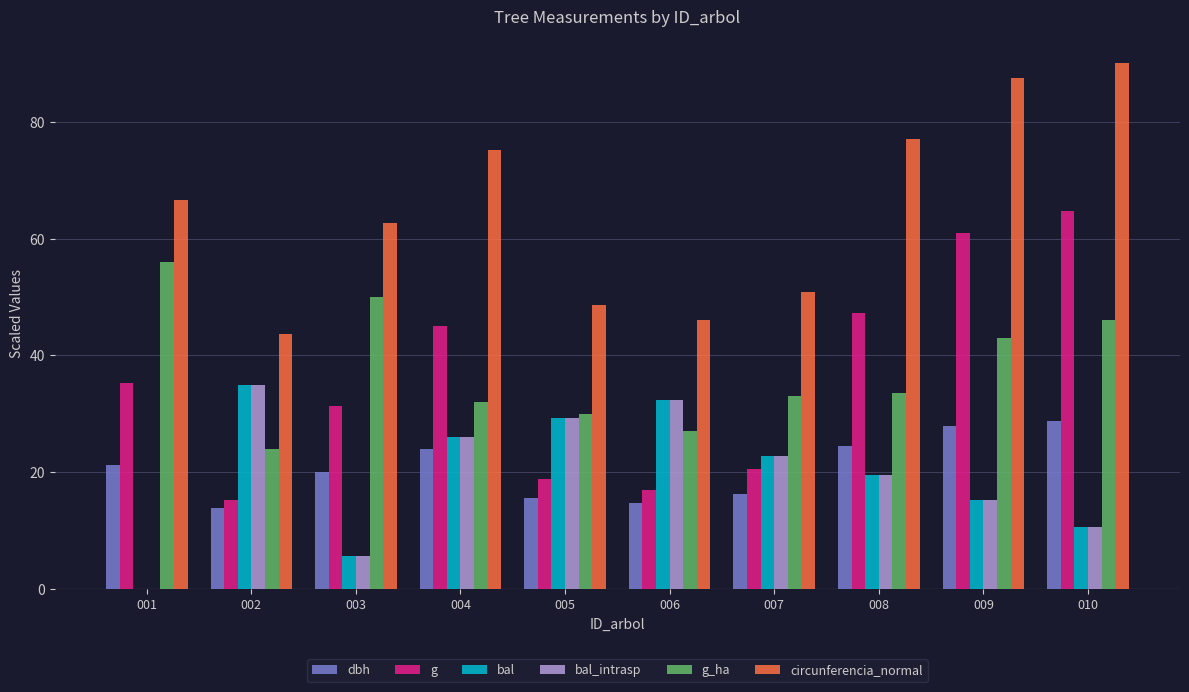

Are the bars horizontal?

No